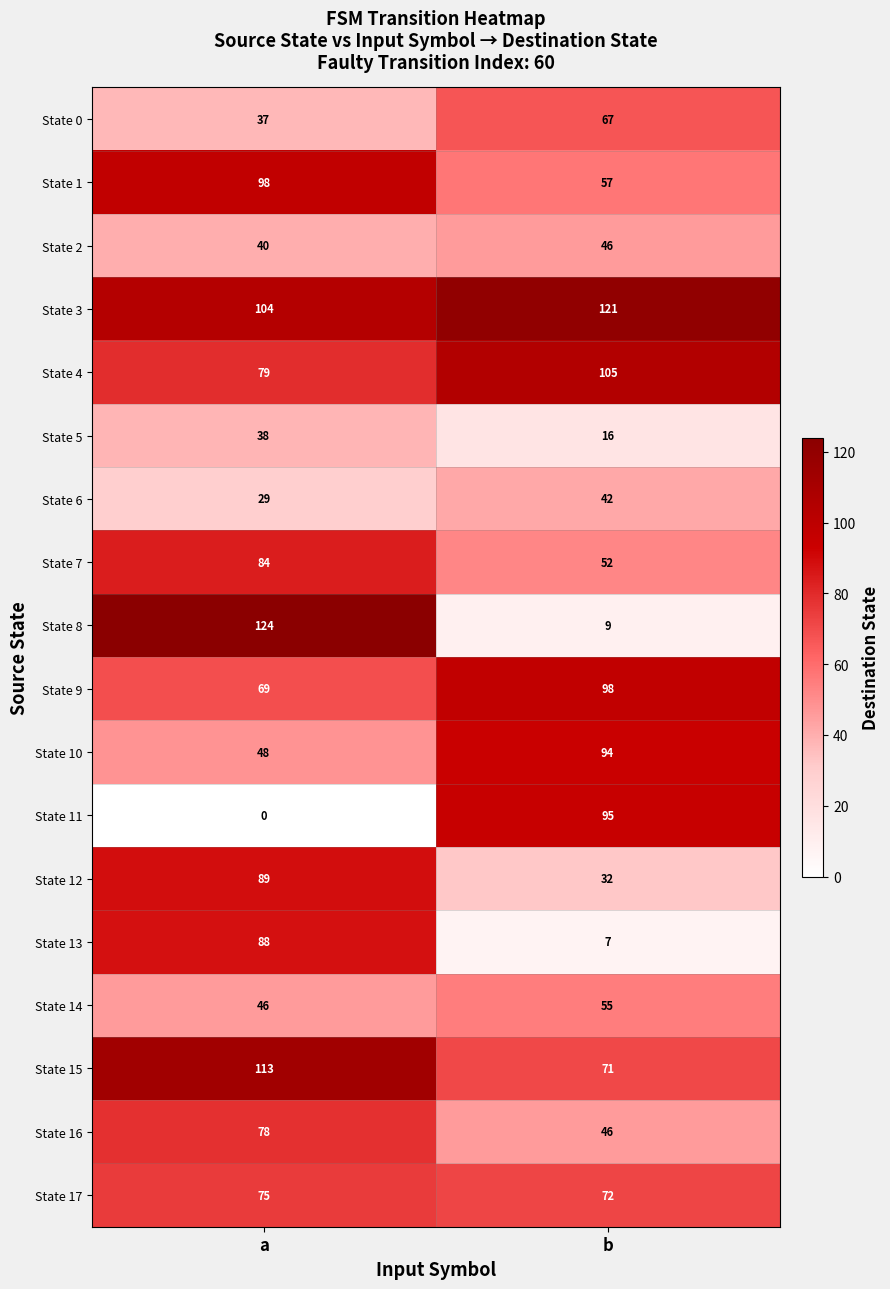

The value of State 5 at b is 16. True or false?

True